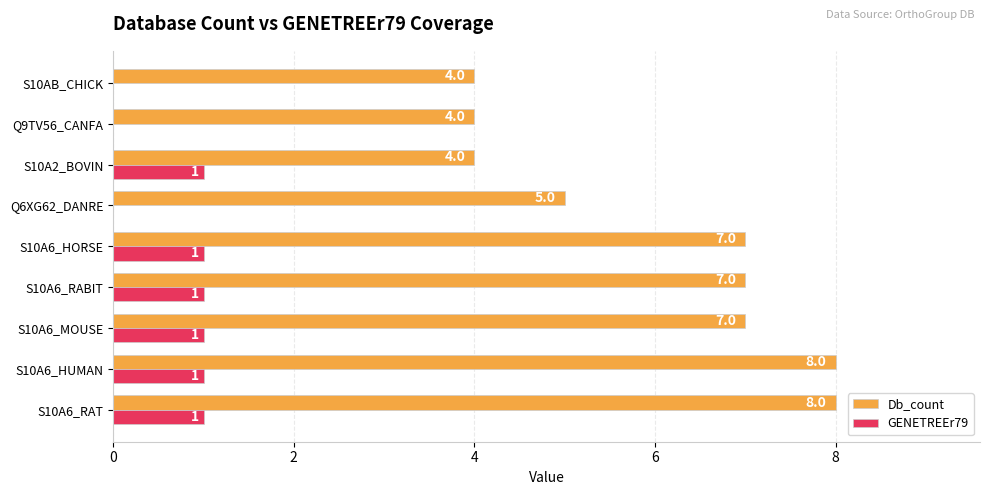

What is the maximum value shown in the chart?

8